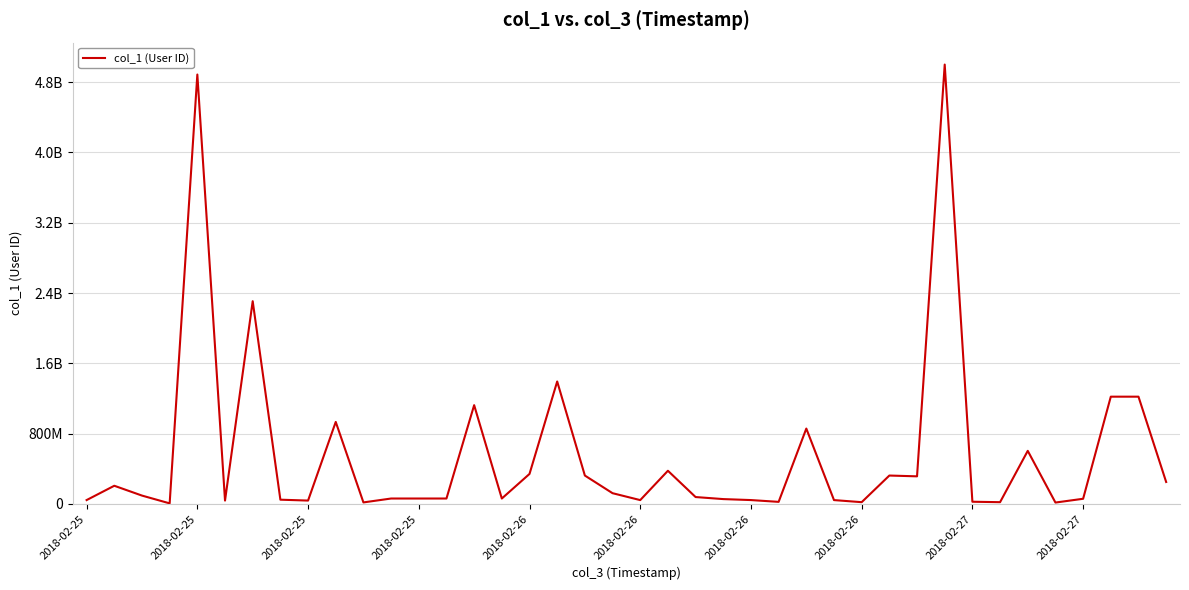

Is this an area chart (filled region under the line)?

No